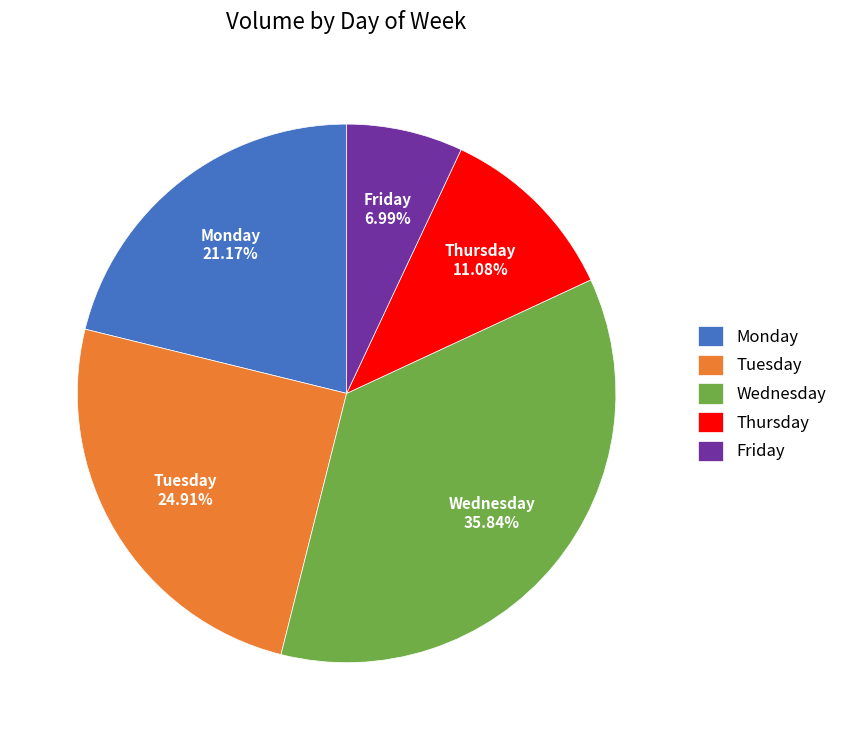

To the nearest percent, what portion does Thursday represent?

11%